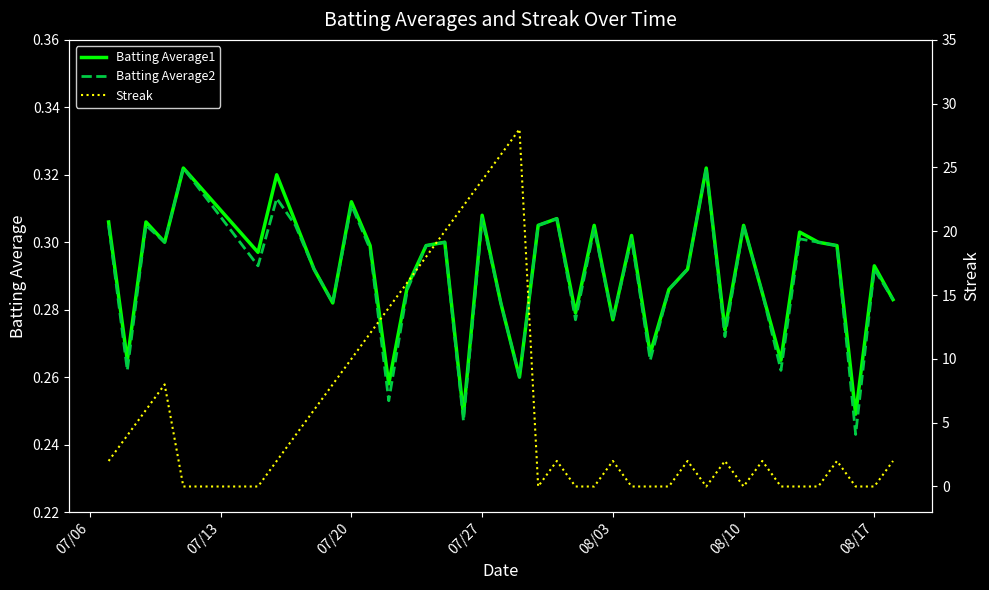

How many categories are shown in the chart?

40